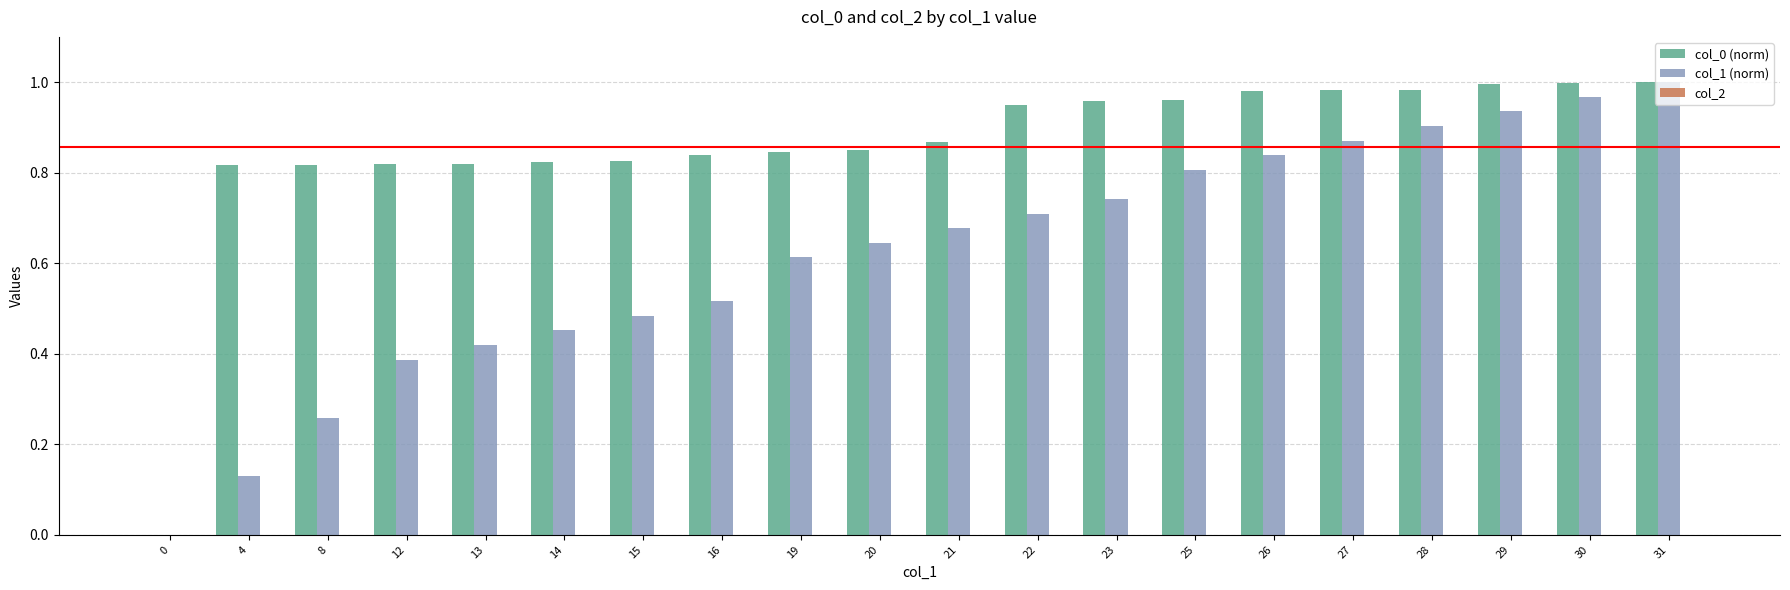

What is the total value across all series at 25?

1.8